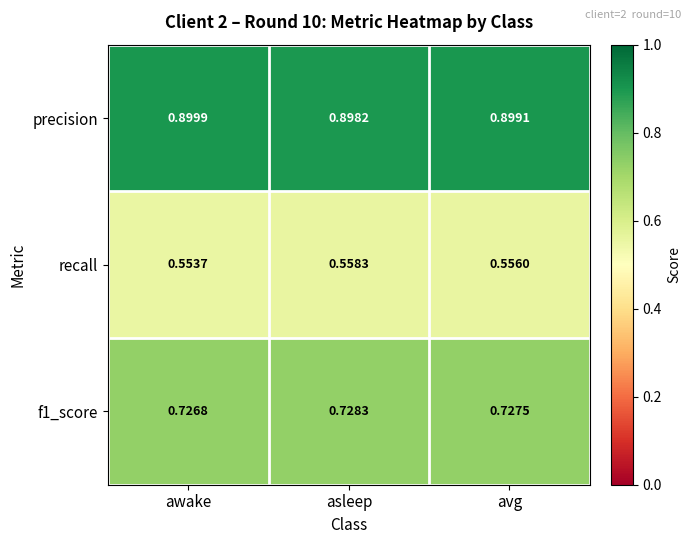

At which category does the chart reach its minimum across all series?

awake